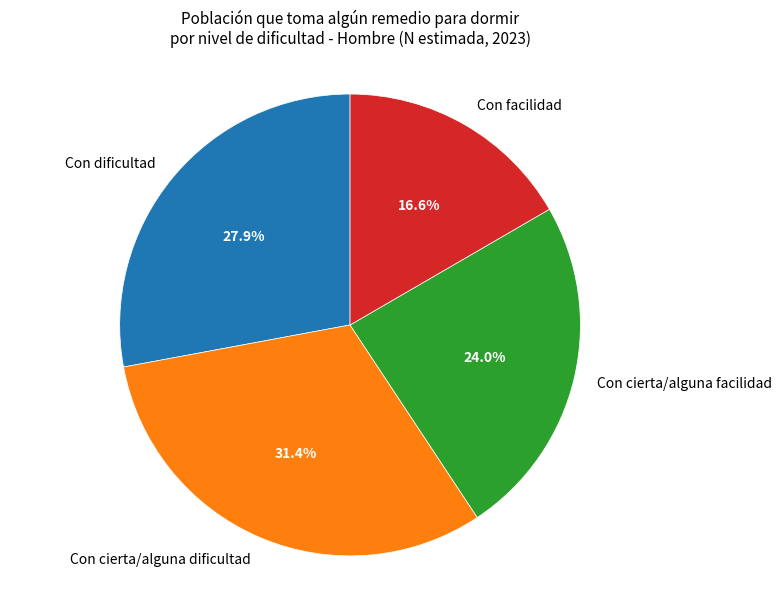

Approximately how many times larger is the value at Con cierta/alguna dificultad compared to Con cierta/alguna facilidad?

1.3